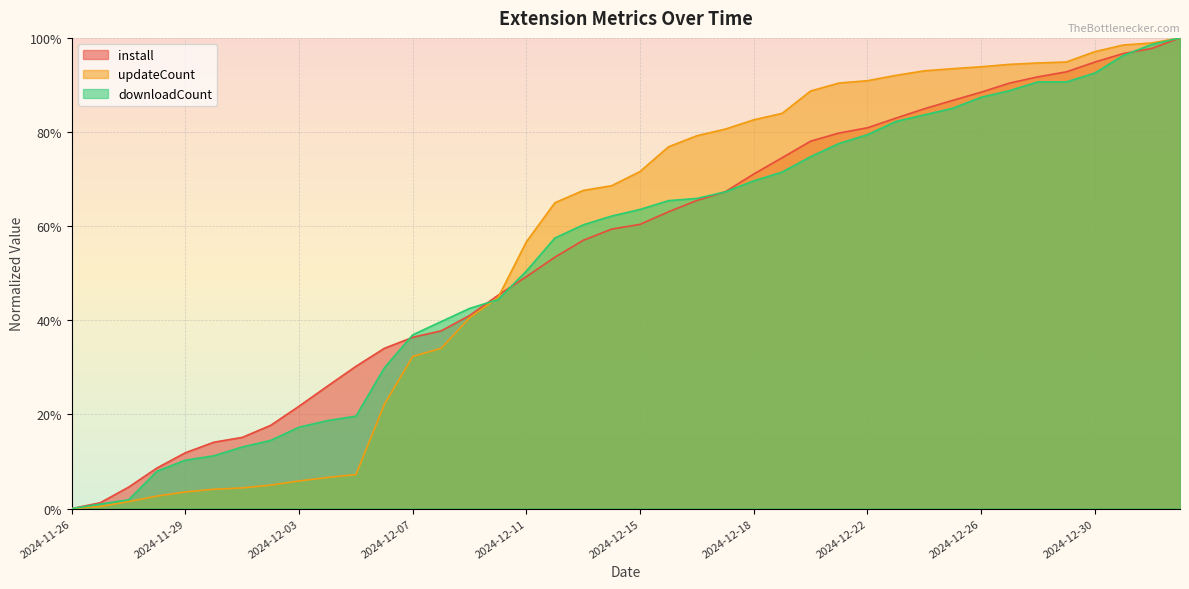

What is the difference between the install values at 2024-12-13 and 2024-12-22?

0.2